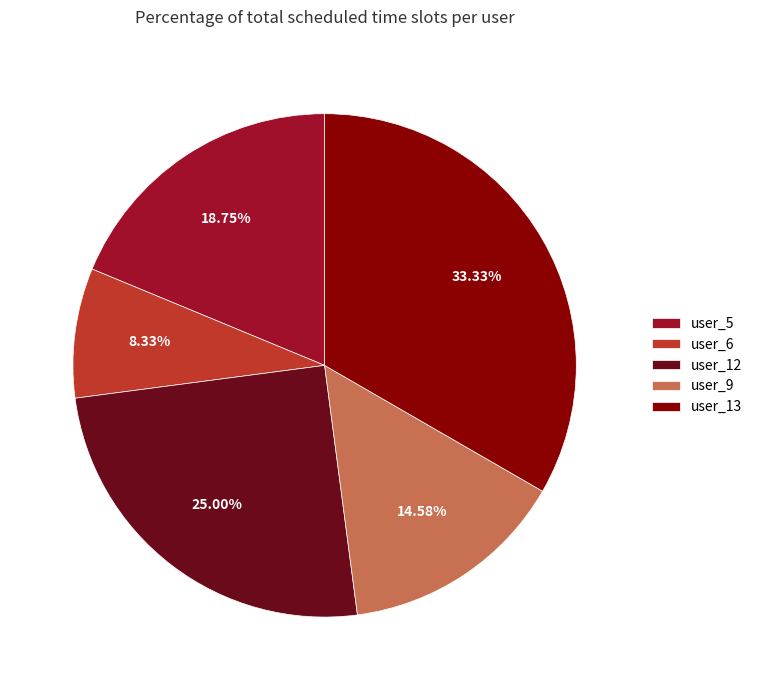

To the nearest percent, what portion does user_12 represent?

25%